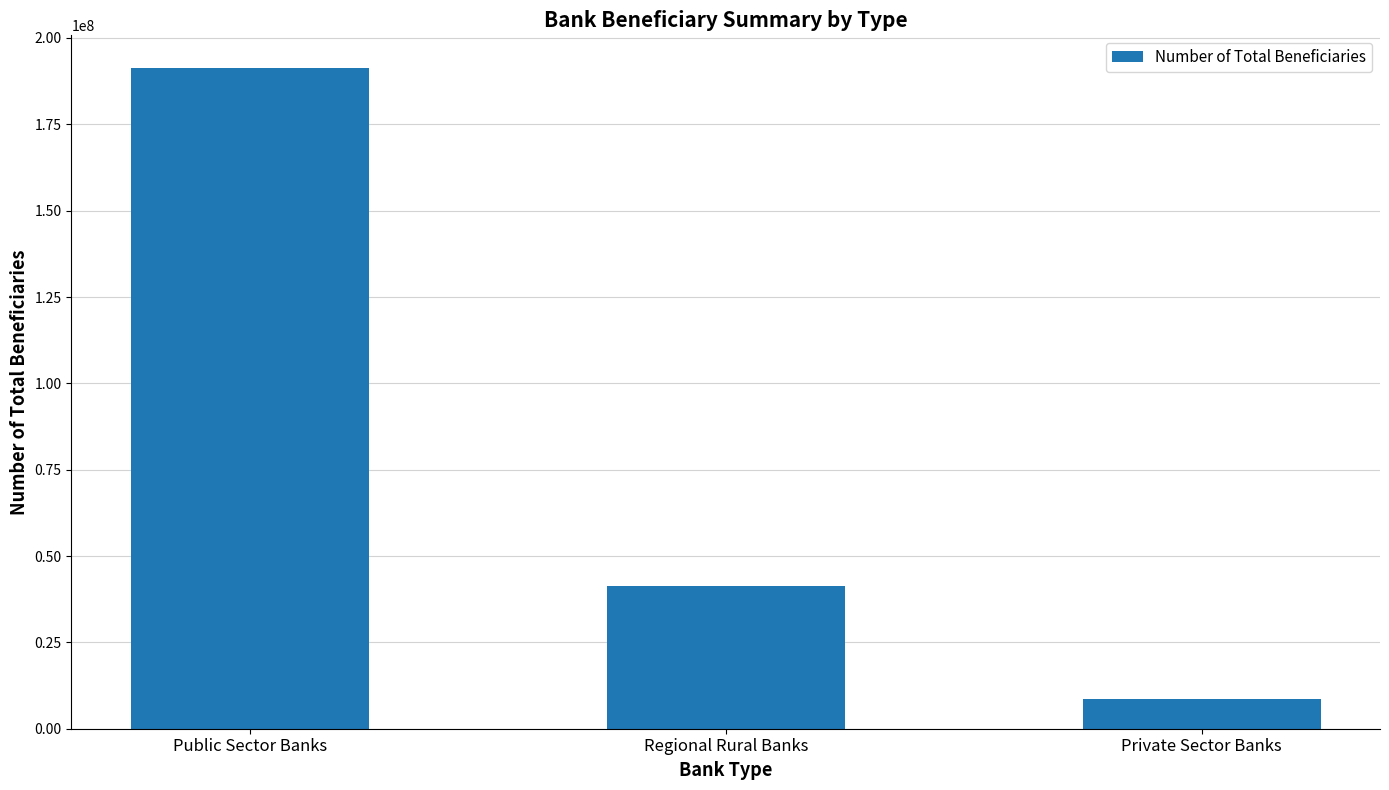

Reading right to left, list all the values displayed in this chart.

Private Sector Banks=8478675	Regional Rural Banks=41322944	Public Sector Banks=191206765